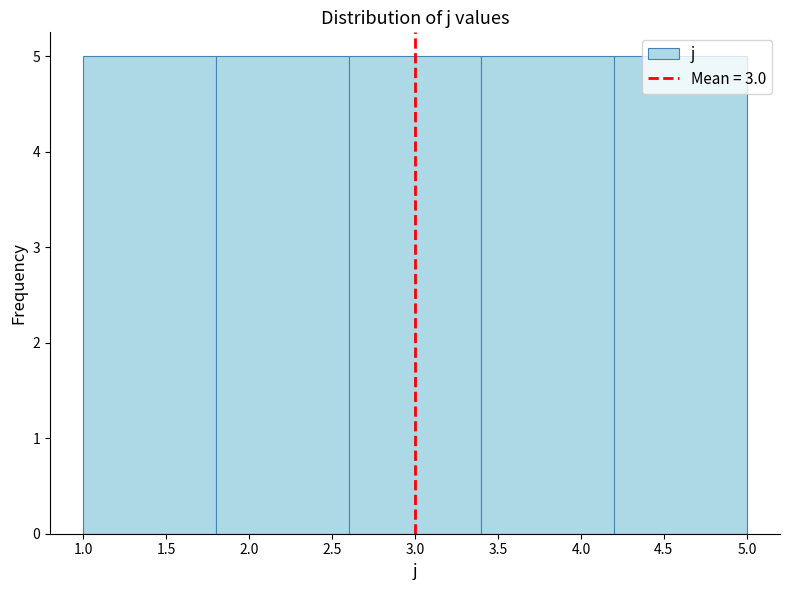

Reading left to right, list every bar in this chart as the range it spans on the x-axis followed by its height. The values are not printed on the chart, so give them approximately, as read against the axis.

1.0 to 1.8: 5
1.8 to 2.6: 5
2.6 to 3.4: 5
3.4 to 4.2: 5
4.2 to 5.0: 5